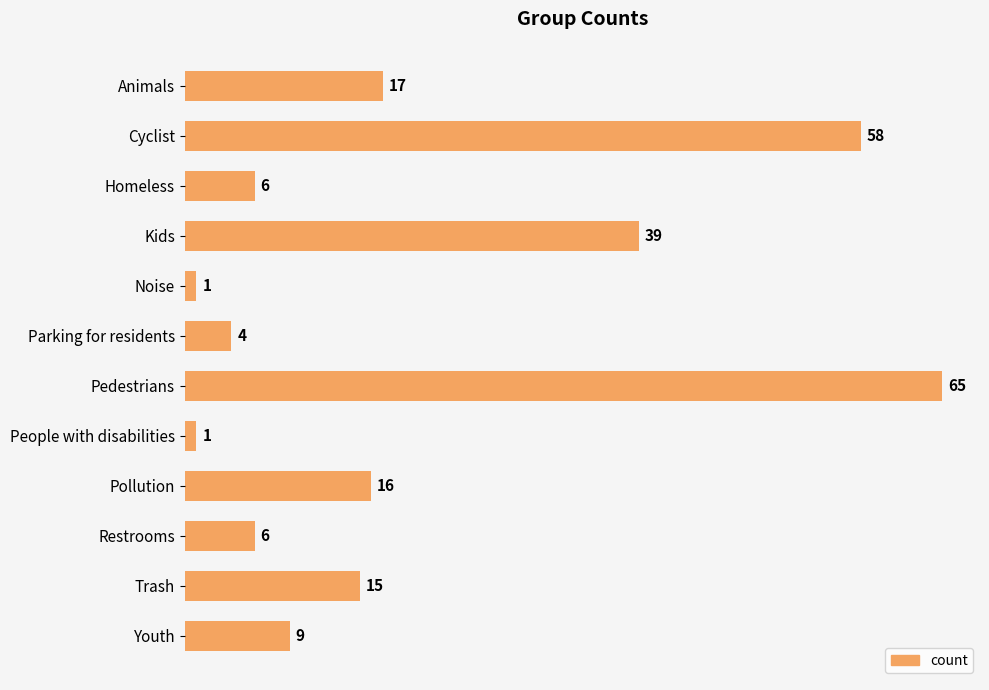

Which label corresponds to the largest value in the chart?

Pedestrians